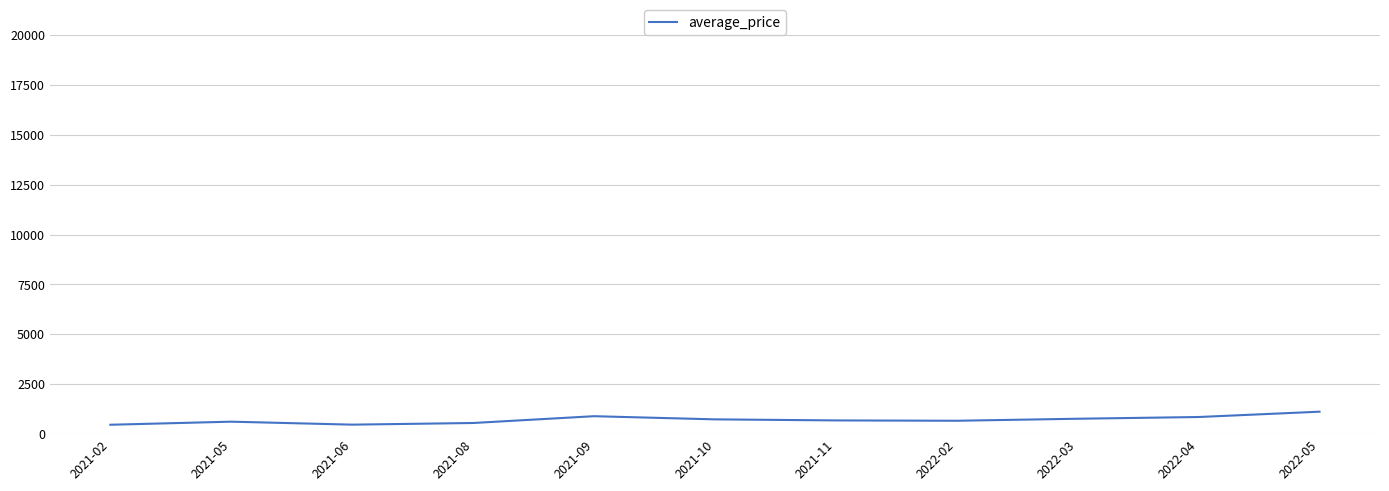

What is the difference between the maximum and minimum values?

654.0